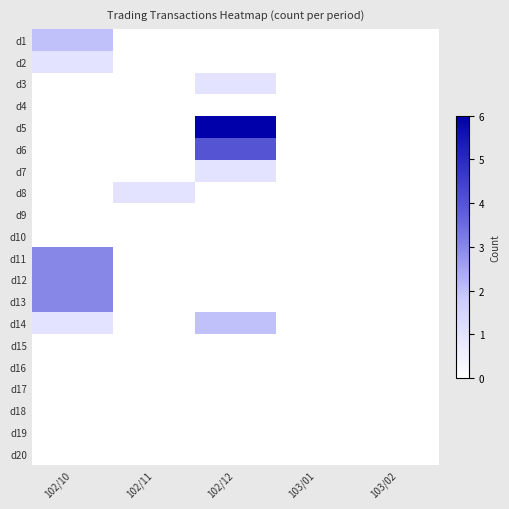

List the series in order of their peak value, highest first.

d5, d6, d11, d12, d13, d1, d14, d2, d3, d7, d8, d4, d9, d10, d15, d16, d17, d18, d19, d20